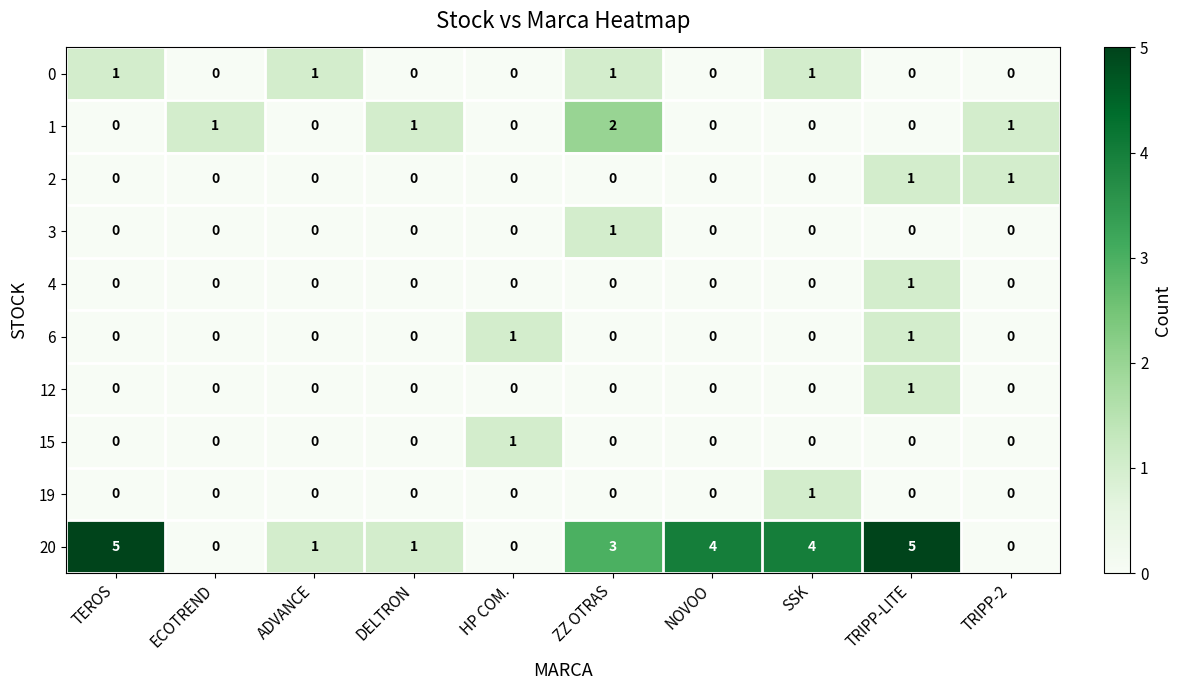

How many 2 values are between 0 and 1?

10